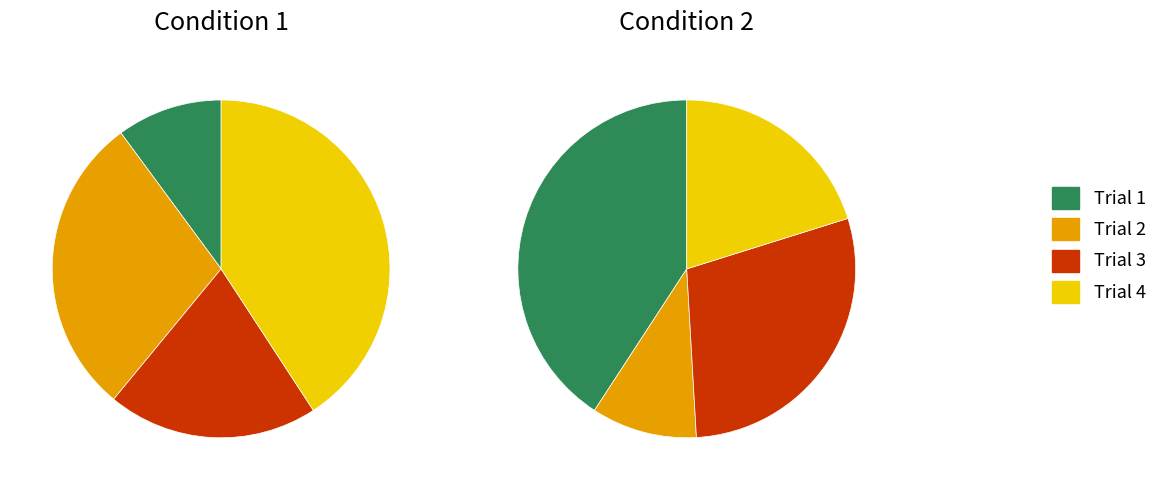

What is the largest slice in the pie chart?

Trial 4